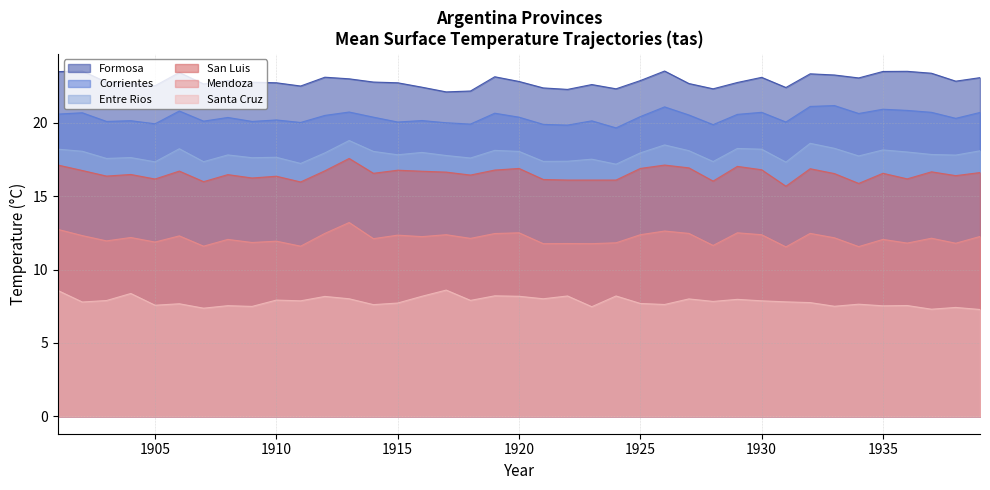

What are all the series names shown in the legend?

Formosa, Corrientes, Entre Rios, San Luis, Mendoza, Santa Cruz